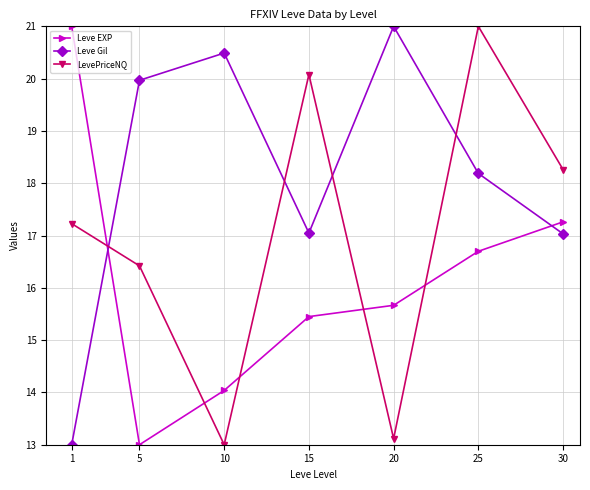

Does the chart display data point markers on the line(s)?

Yes